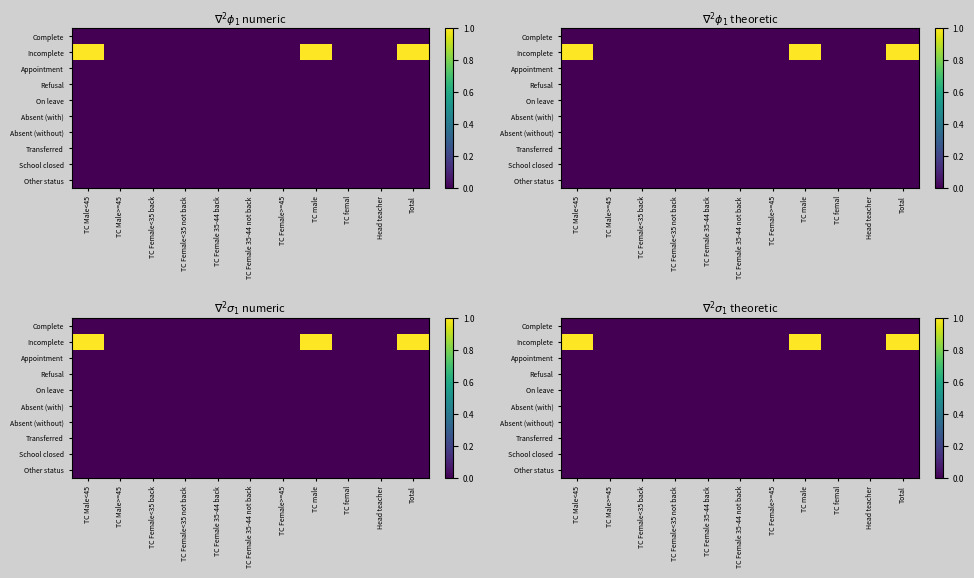

Is it true that Incomplete equals 0 at TC Female 35-44 back?

True